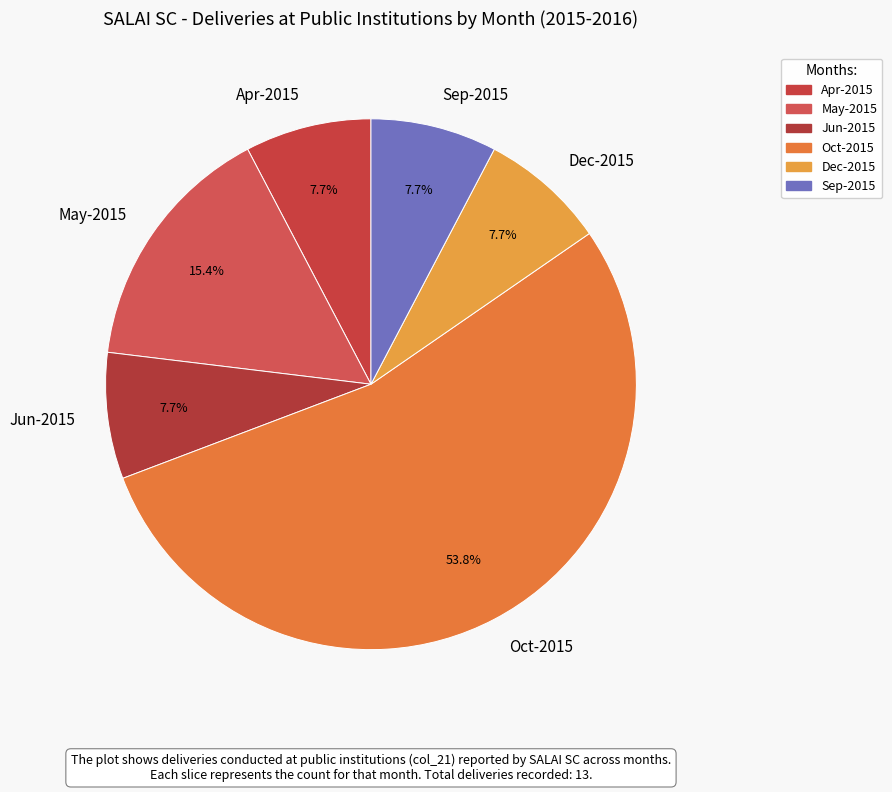

How many segments does this pie chart have?

6